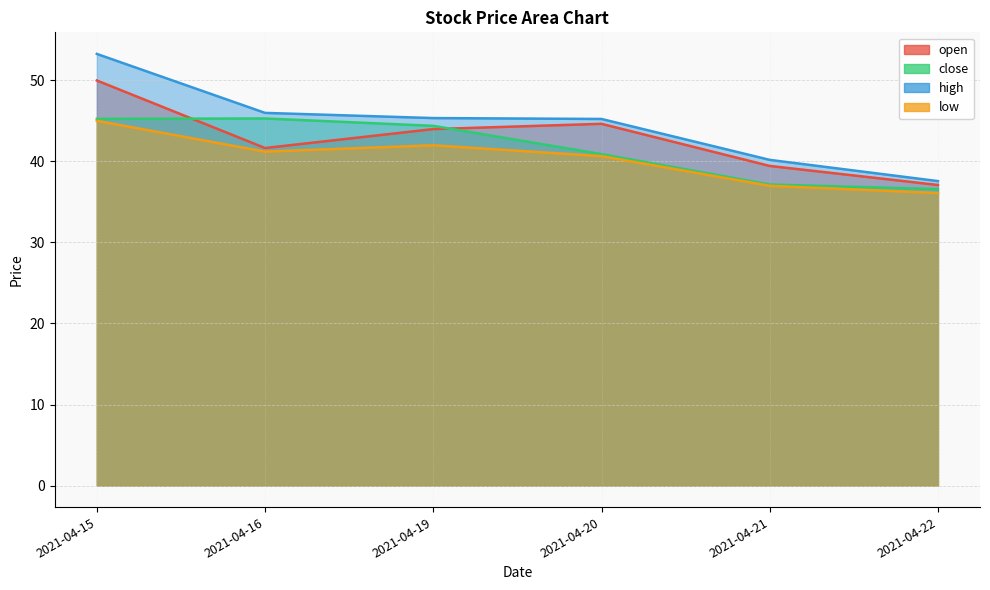

What is the total value across all series at 2021-04-21?

153.8